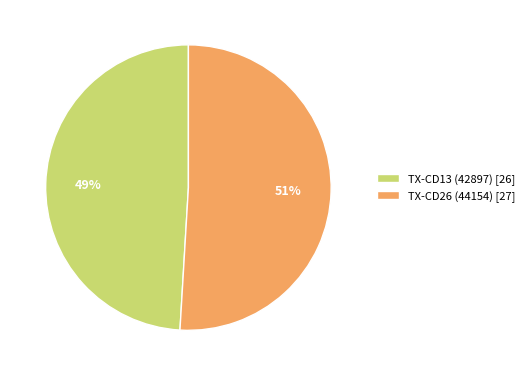

Between TX-CD13 (42897) and TX-CD26 (44154), which is larger?

TX-CD26 (44154)